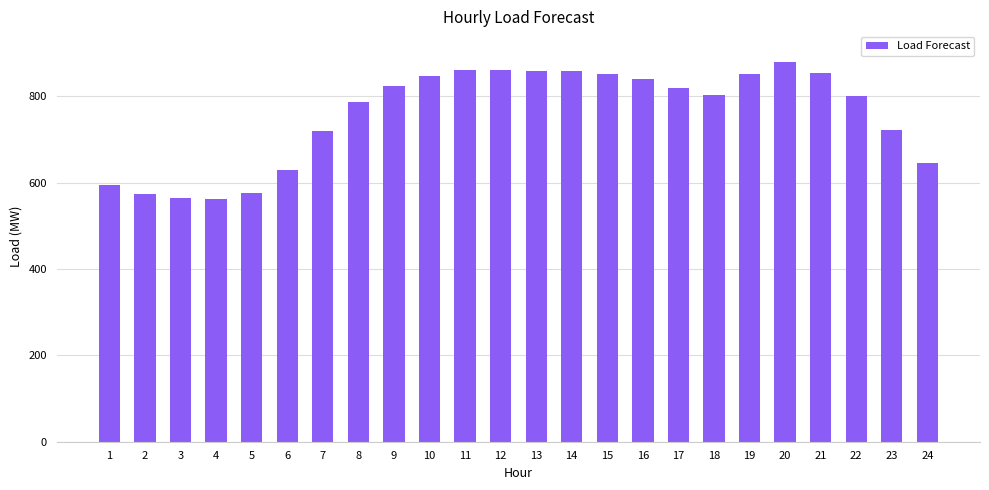

What is the minimum value shown in the chart?

562.6